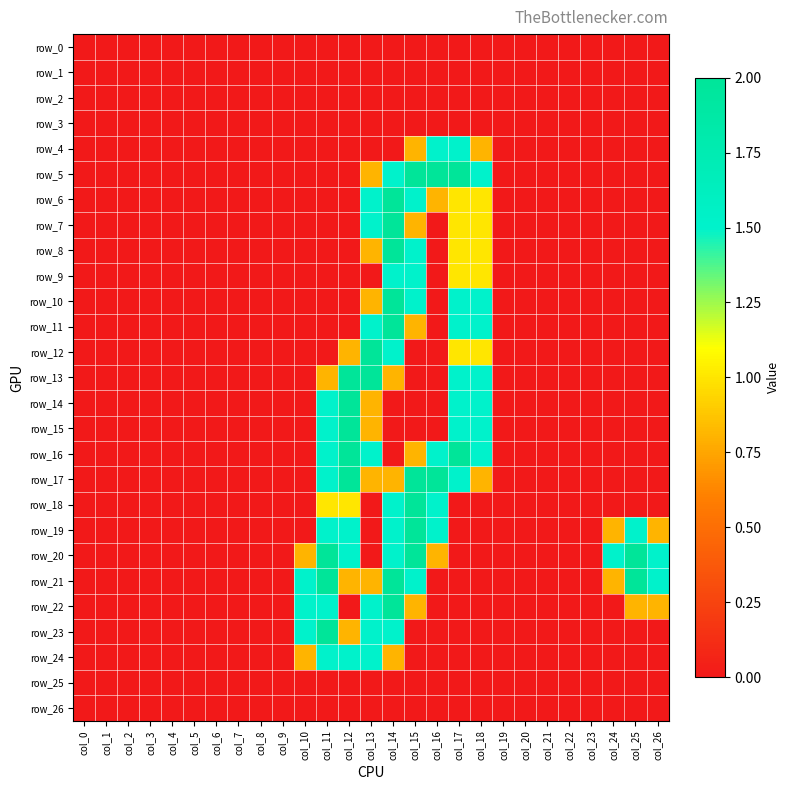

How many positive values does the row_13 series have?

6